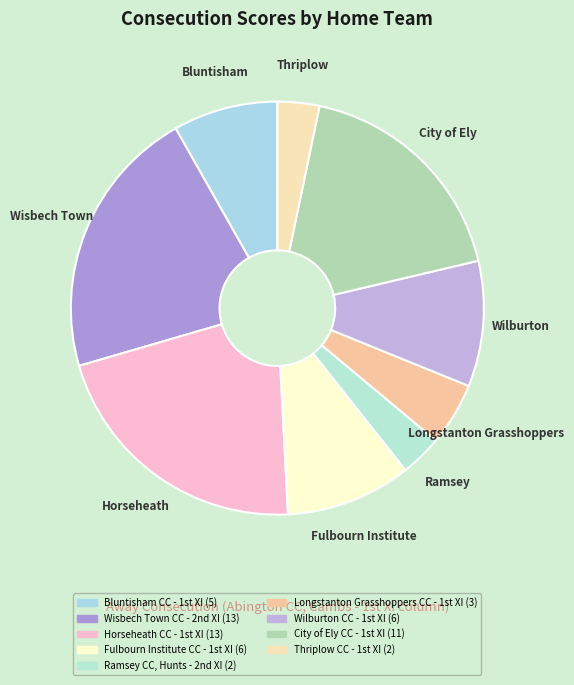

Is there a majority slice in this chart?

No